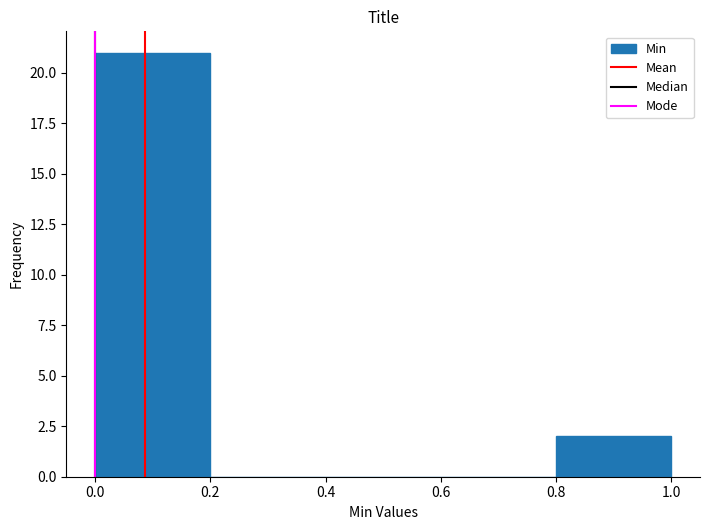

How tall is the bar that spans 0.0 to 0.2 on the x-axis? The values are not printed on the chart, so give them approximately, as read against the axis.

21